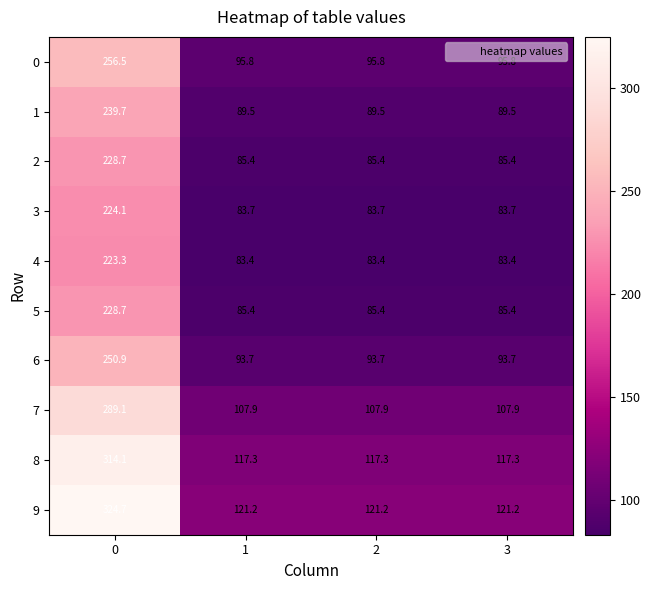

What is the approximate value of 1 at 2?

89.5